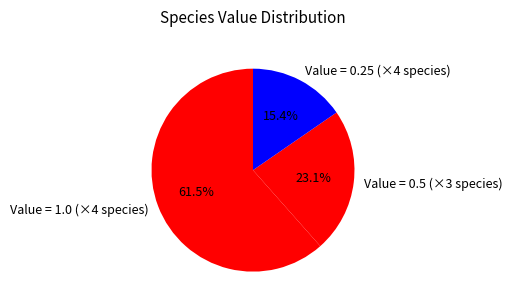

Does Value = 0.5 (×3 species) account for over 50% of the chart?

No